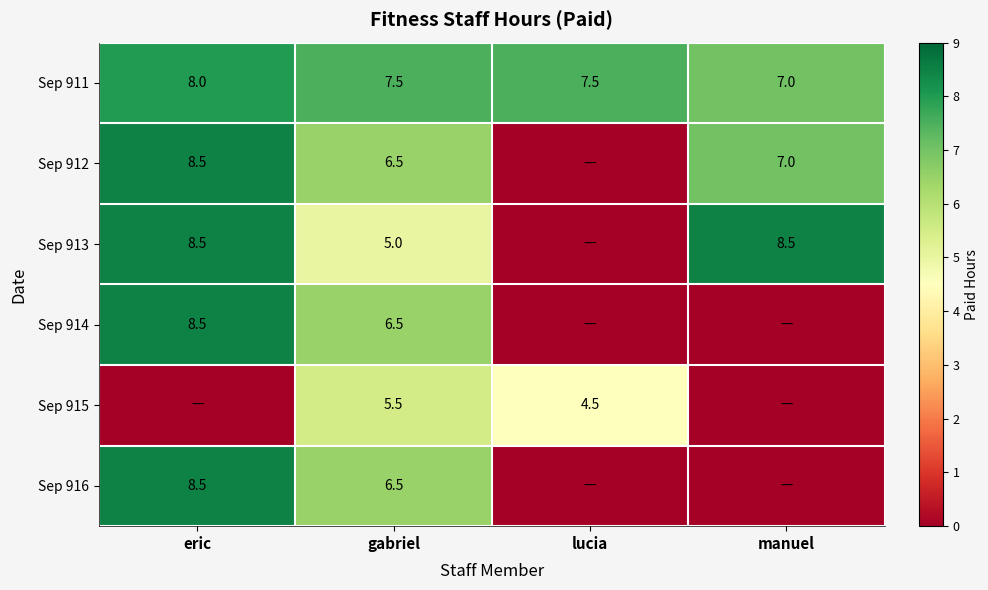

What is the total value across all series at gabriel?

37.5